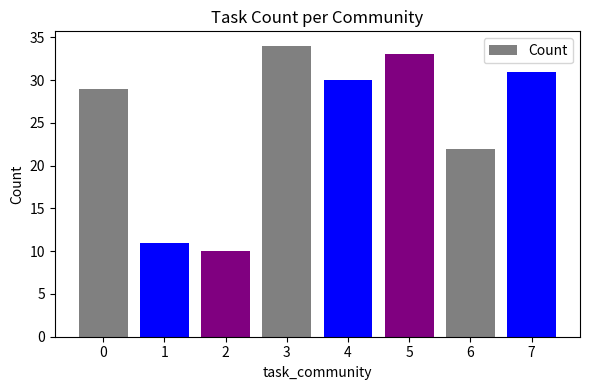

Is it true that the value at 5 is 59?

False